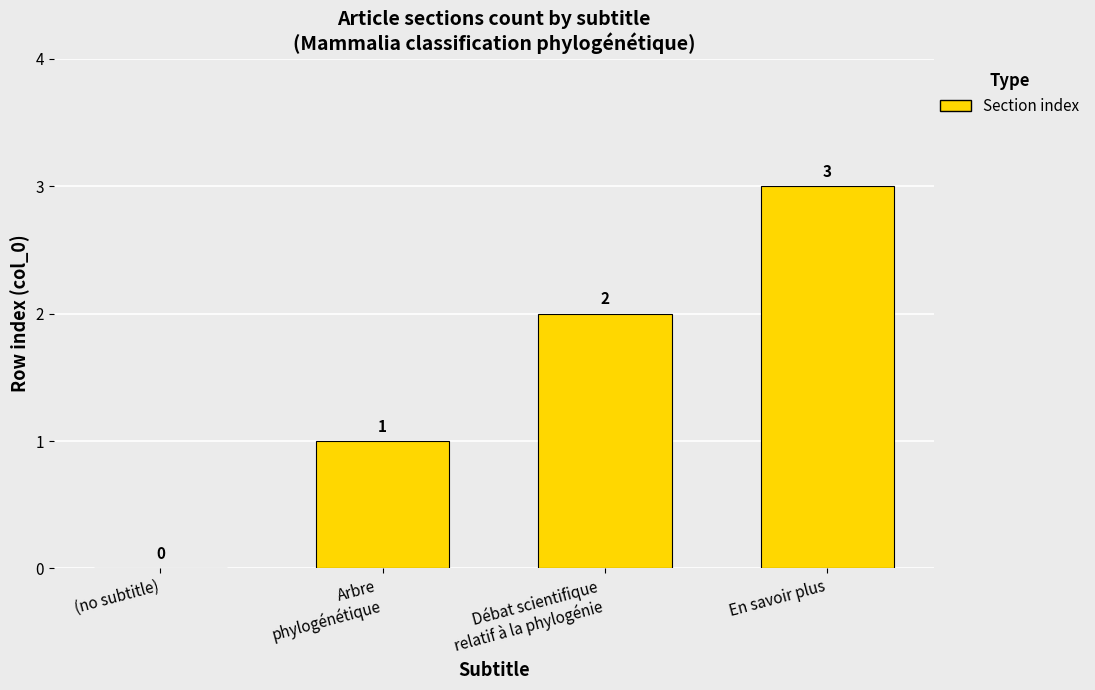

How many values are above zero?

3